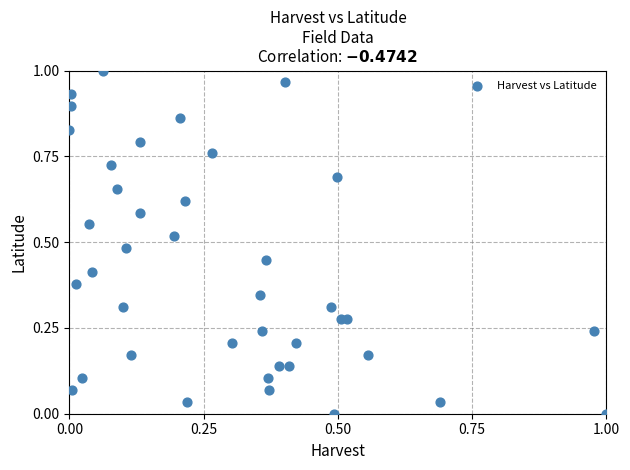

How many data points are displayed?

40